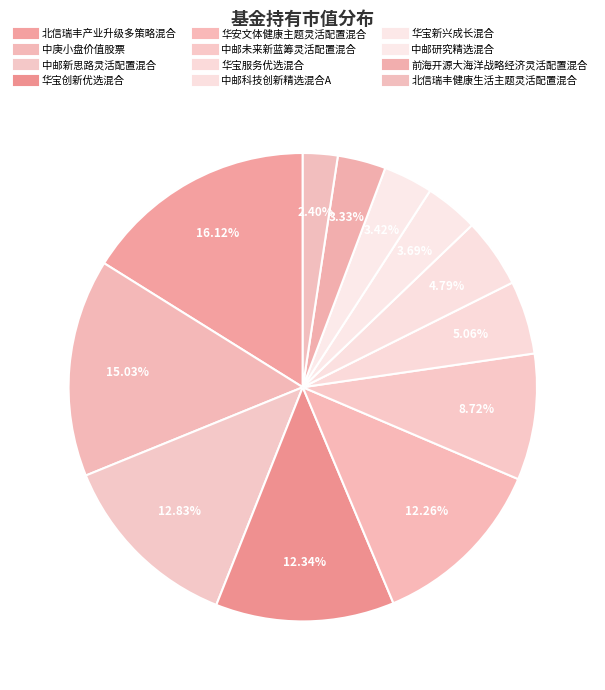

To the nearest percent, what is the average slice percentage?

8%